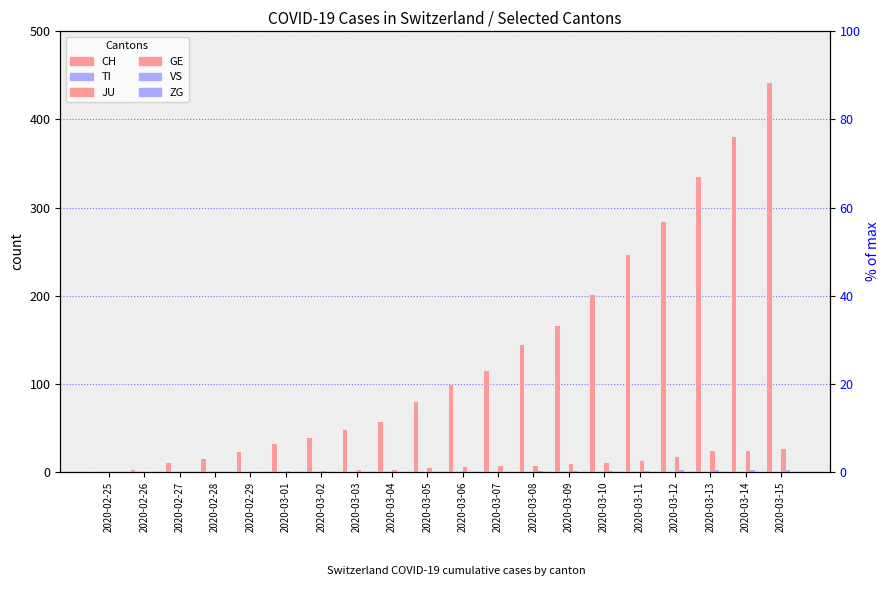

Which series changed the most between 2020-03-05 and 2020-03-12?

CH